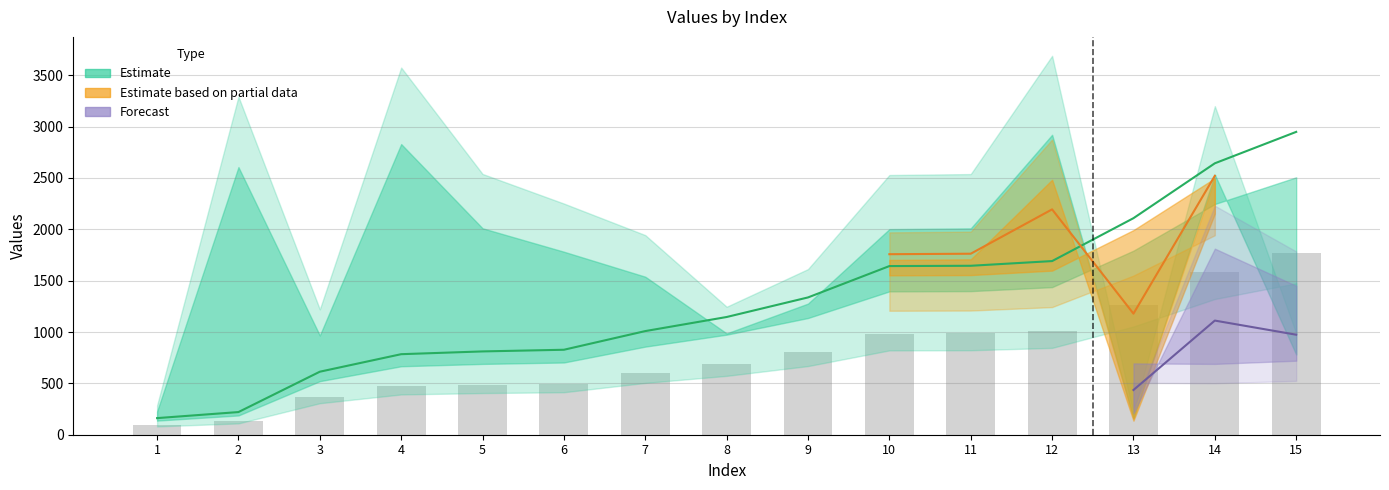

Reading left to right, list all the values displayed in this chart.

col1: 237.8	2742.5	1017.4	2978.5	2115.5	1875.3	1619.3	1038.2	1343.7	2106.9	2114.5	3073.8	169.3	2665.8	821.8
col2: 161.7	220.6	613.4	784.0	811.0	827.2	1008.9	1146.0	1336.5	1641.8	1644.7	1690.4	2108.1	2642.3	2948.2
col8: 1.1	1.3	1.4	1.3	3.5	1.1	21.2	1.4	5.9	1.4	1.9	1.5	1.0	4.6	8.3
col9: -0.1	-0.2	-0.4	-0.3	-1.4	-0.1	-3.3	-0.4	-1.9	-0.4	-0.7	-0.4	-0.0	-1.7	-2.3
col11: 161.7	220.6	613.4	784.0	811.0	827.2	1008.9	1146.0	1336.5	1641.8	1644.7	1690.4	2108.1	2642.3	2948.2